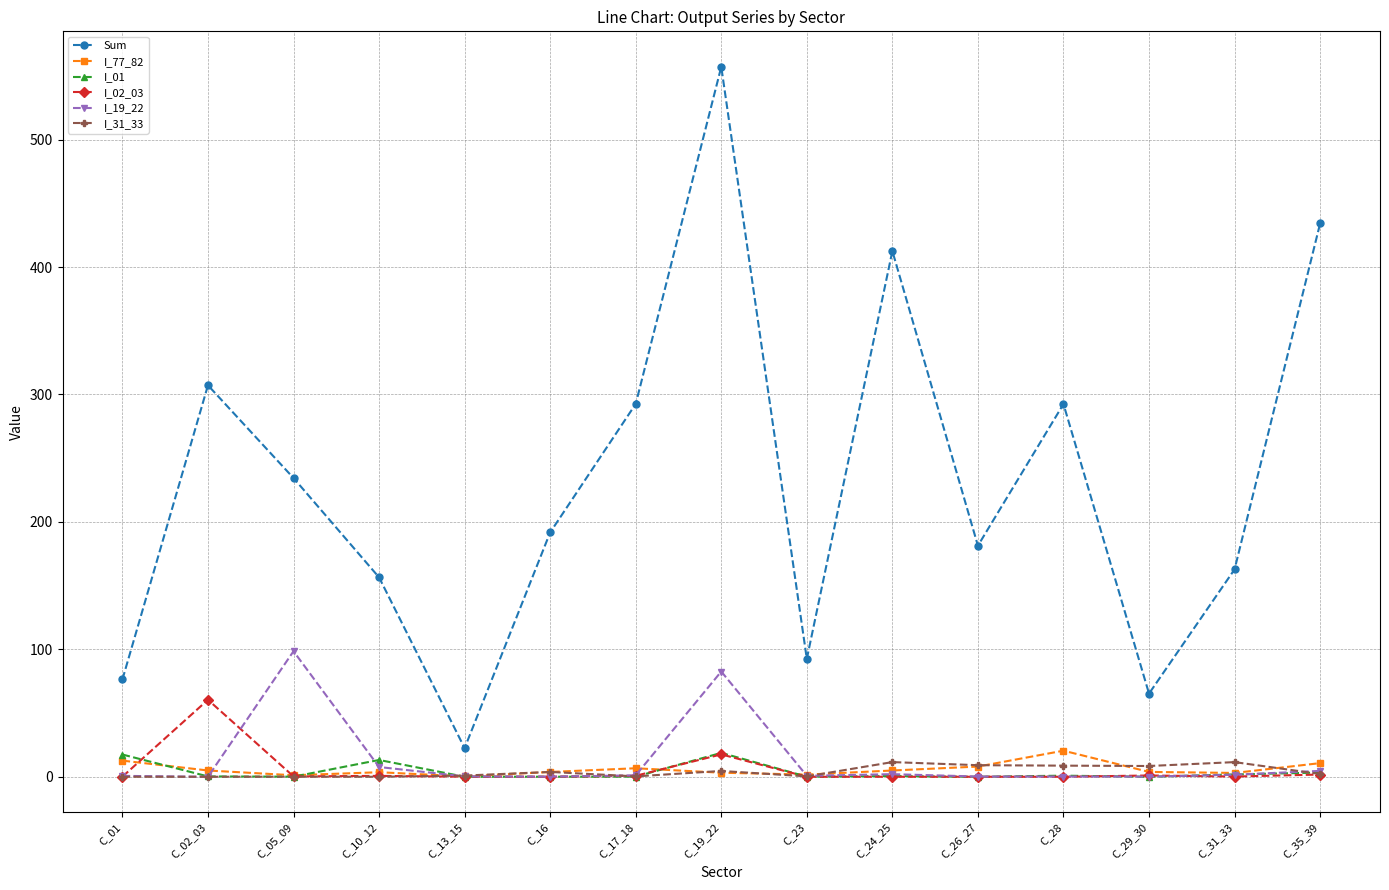

How many series are shown in this chart?

6